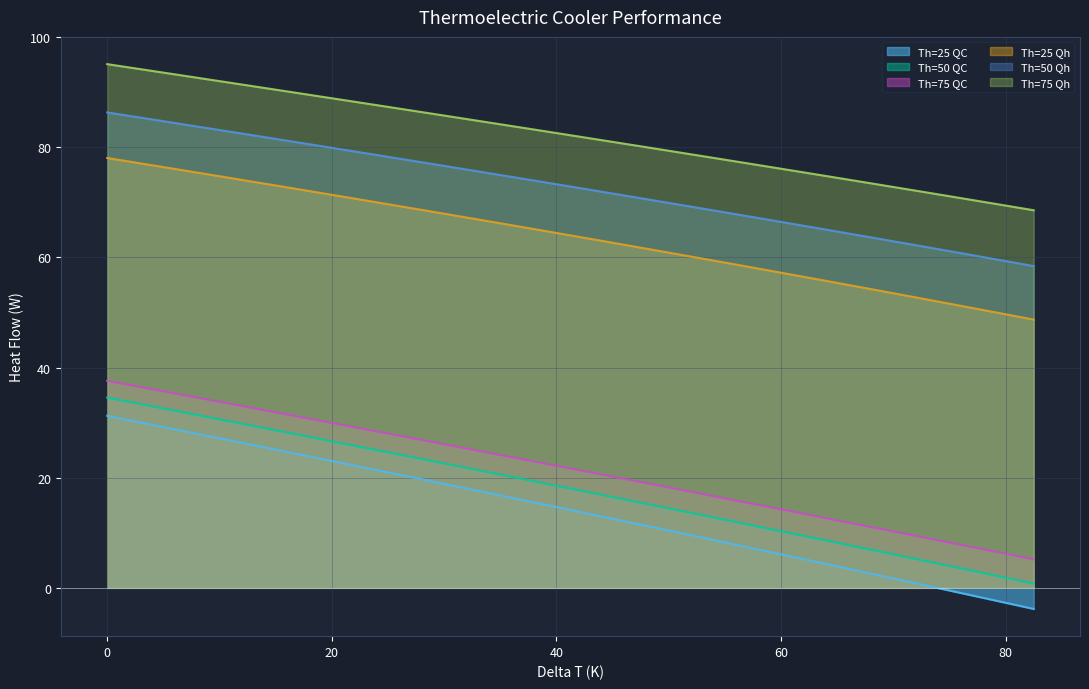

Does the chart display data point markers on the line(s)?

No